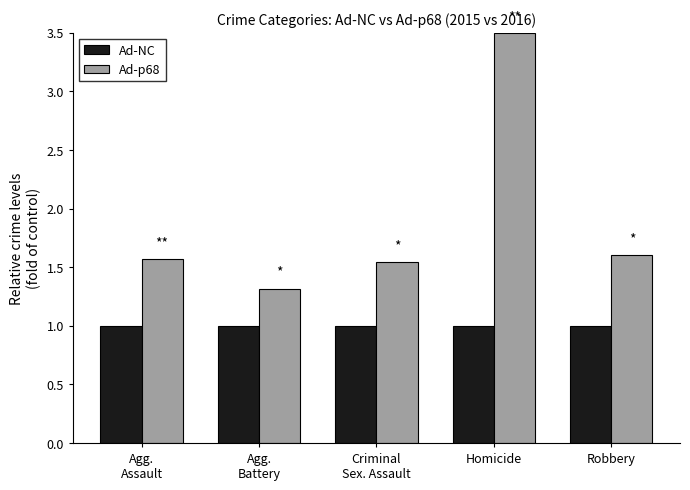

Is it true that Ad-NC equals 1.0 at Homicide?

True